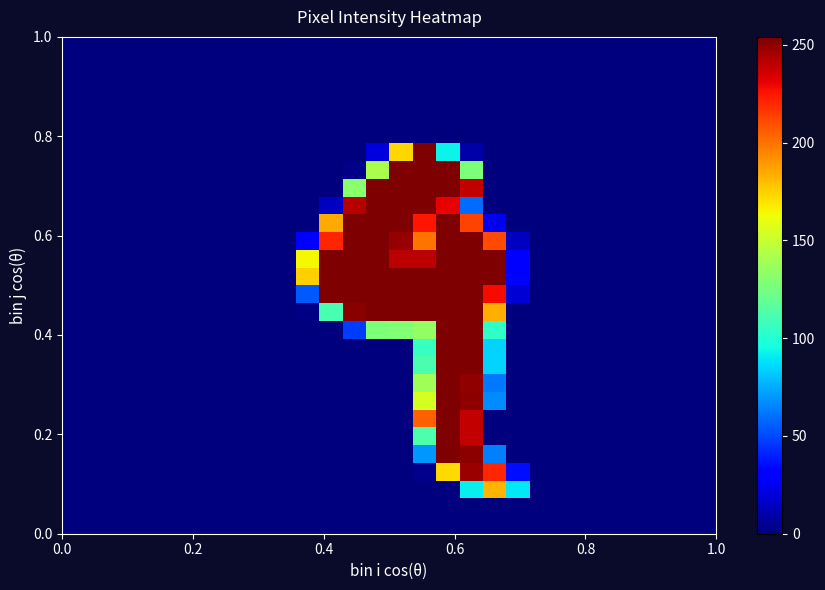

How many distinct data groups are displayed?

28